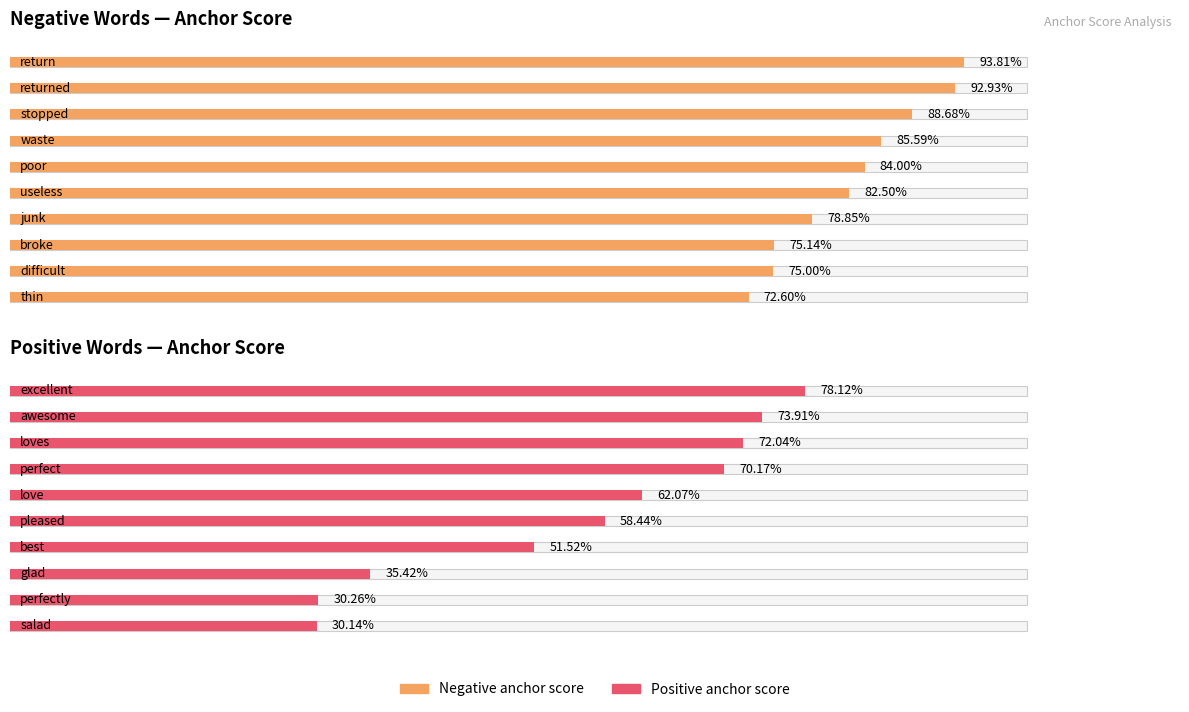

Which category has the highest value in the Negative anchor score series?

return